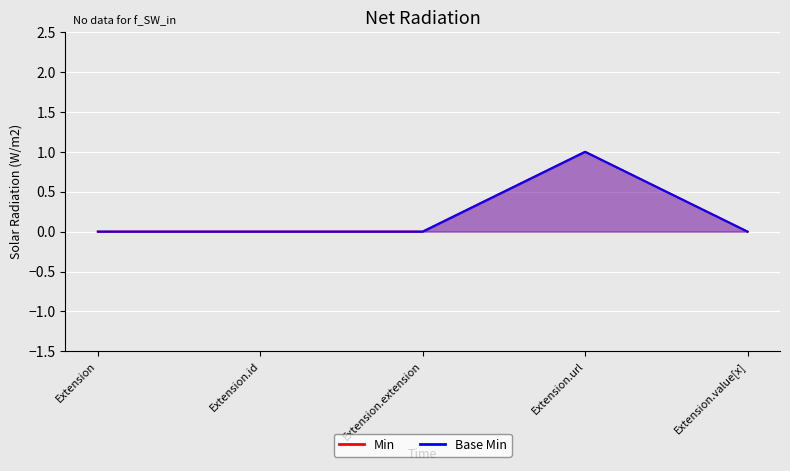

True or false: Min and Base Min cross at least once.

False